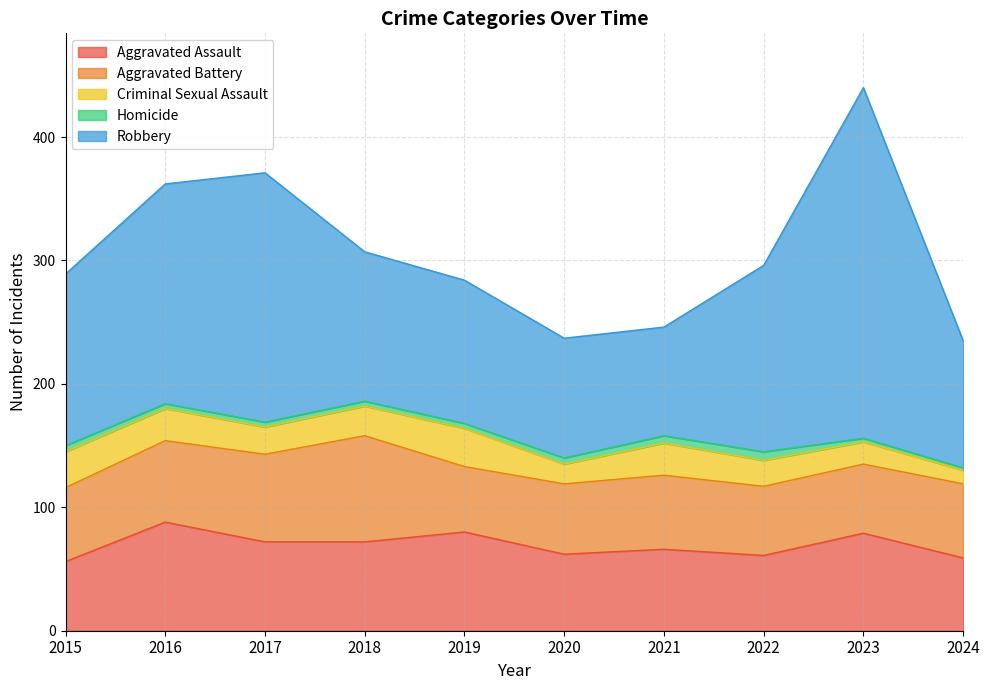

After their last crossing, which series has the higher values: Aggravated Assault or Aggravated Battery?

Aggravated Battery